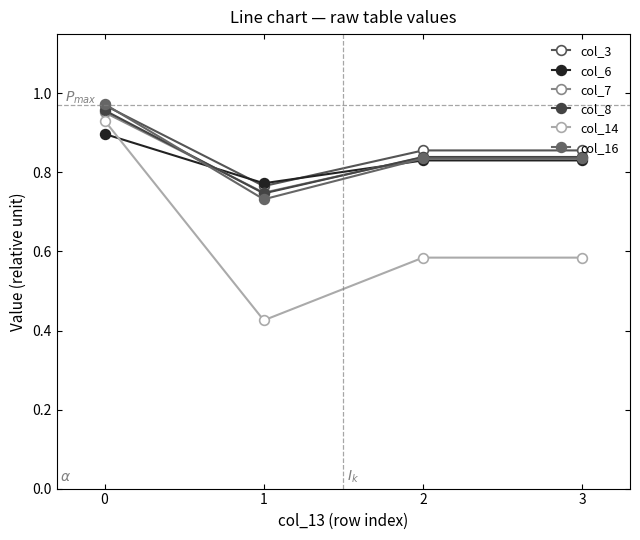

True or false: col_14 and col_7 intersect in this chart.

False